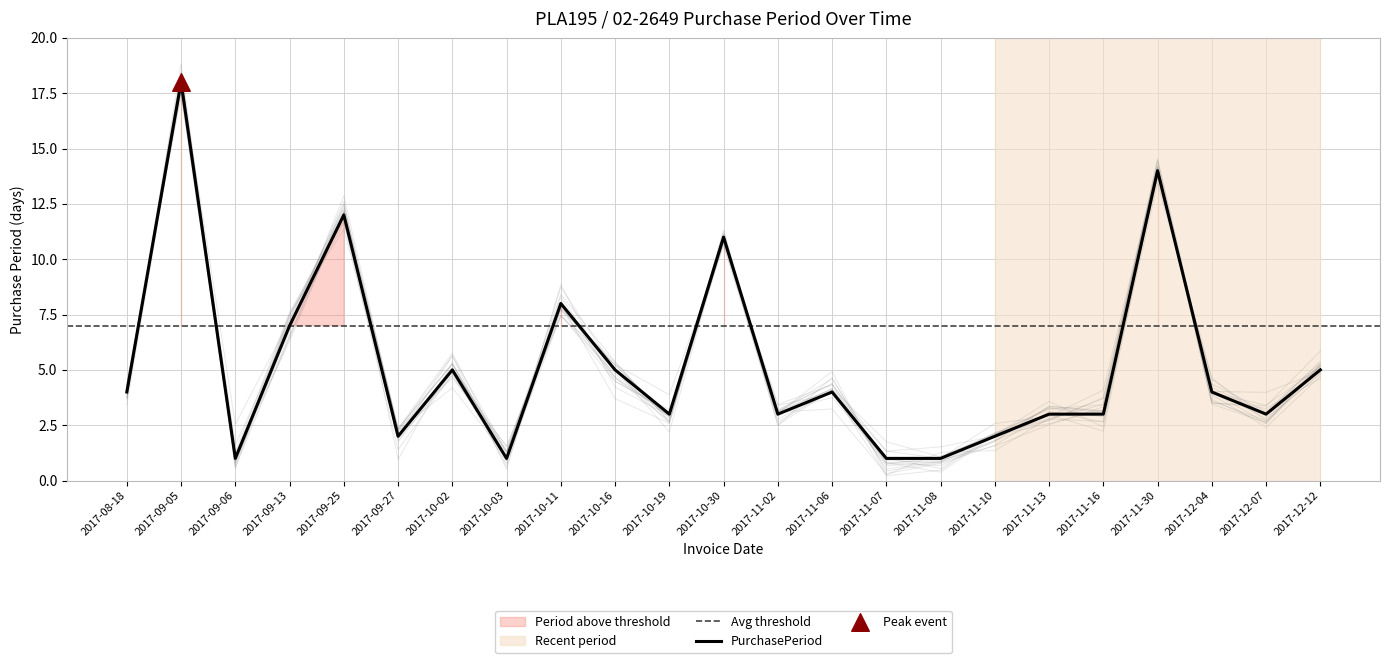

What is the ratio of the value at 2017-11-02 to the value at 2017-10-16?

0.6